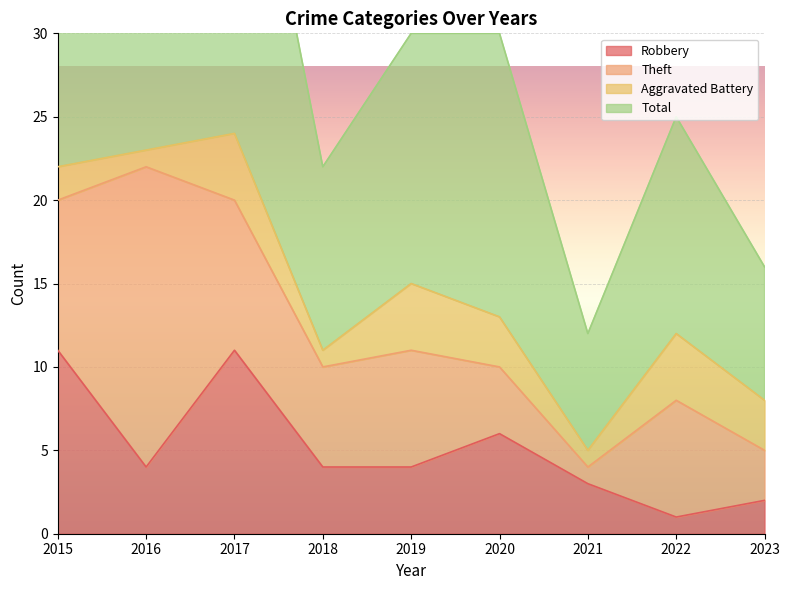

List the labels in order of Robbery value, largest first.

2015, 2017, 2020, 2016, 2018, 2019, 2021, 2023, 2022